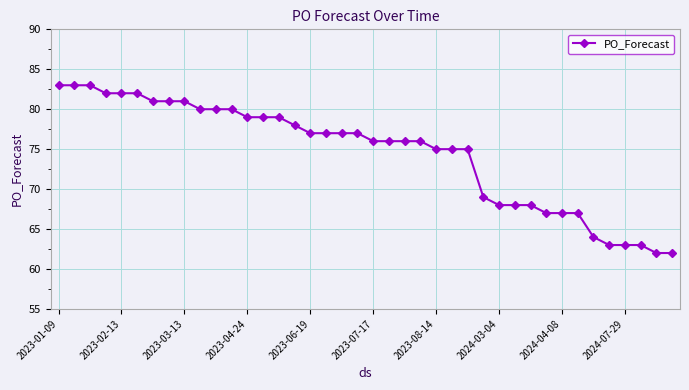

What is the value of the 27th point from the left?

75